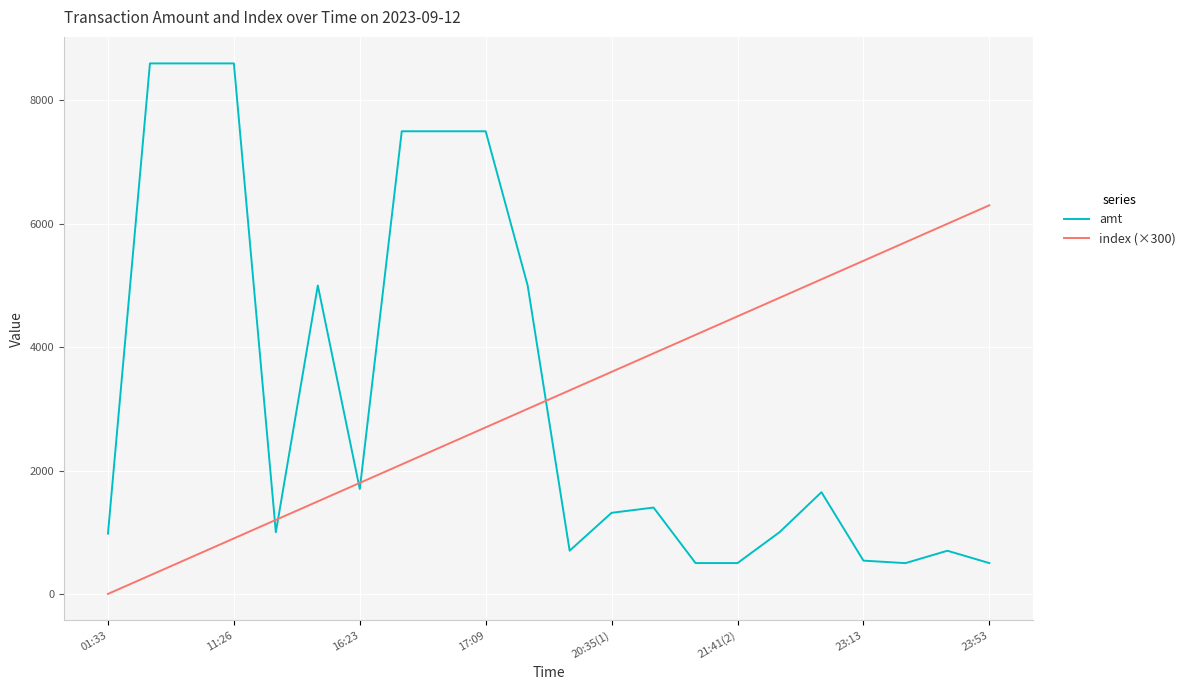

Which series has the largest range (max minus min)?

amt